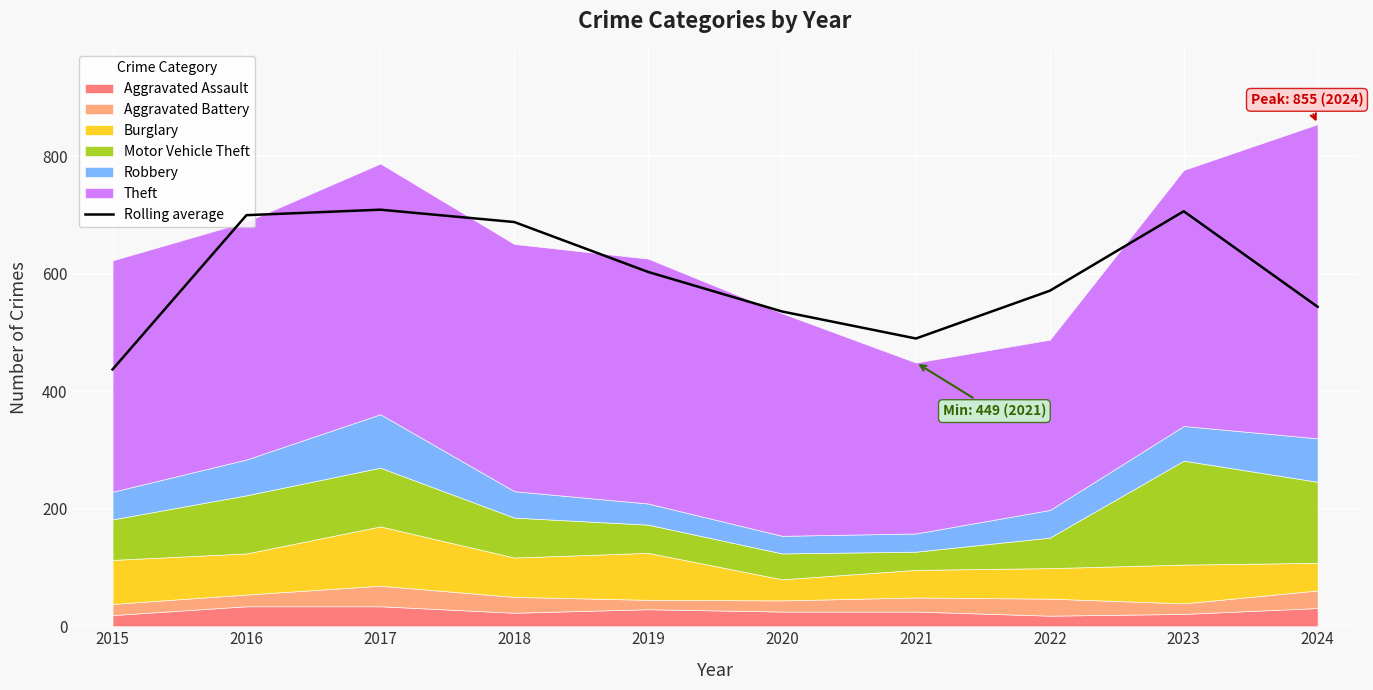

List the labels in order of value, largest first.

2017, 2023, 2016, 2018, 2019, 2022, 2024, 2020, 2021, 2015